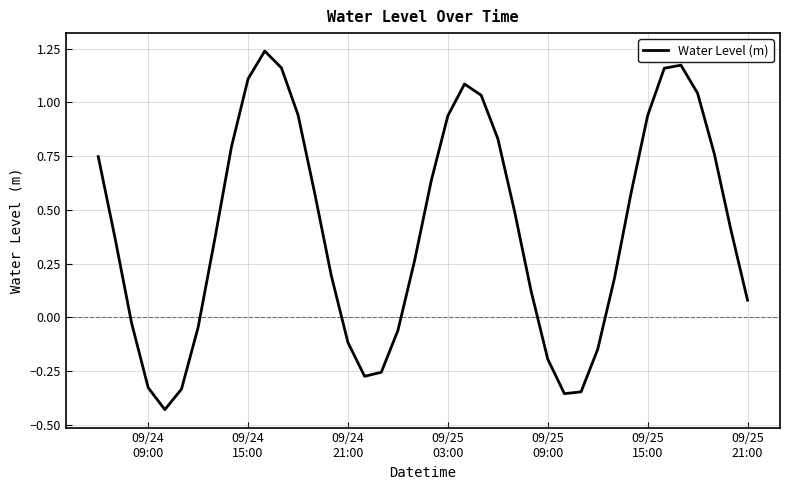

How many lines are shown in the chart?

1